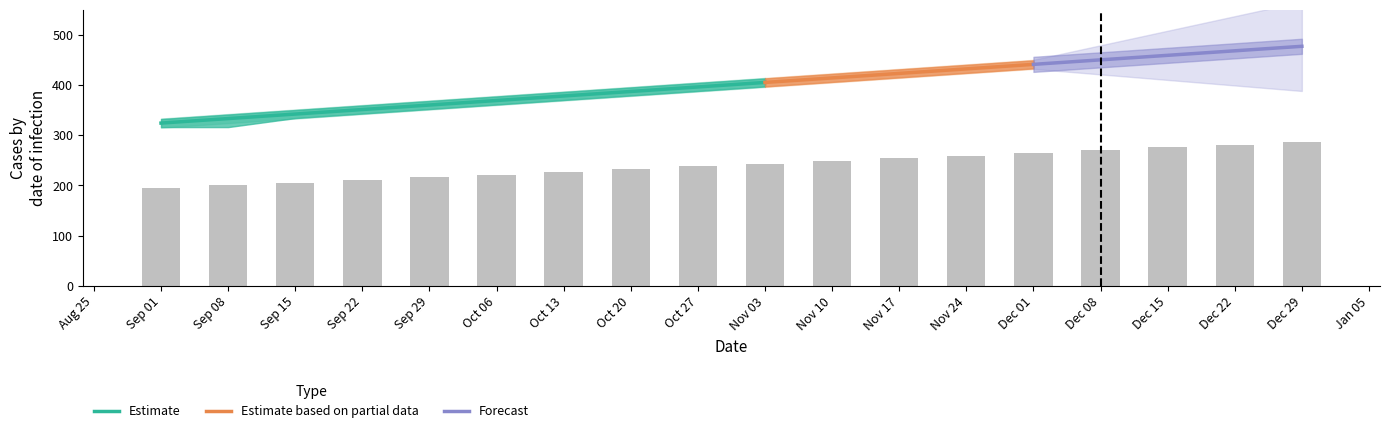

Are the bars horizontal?

No